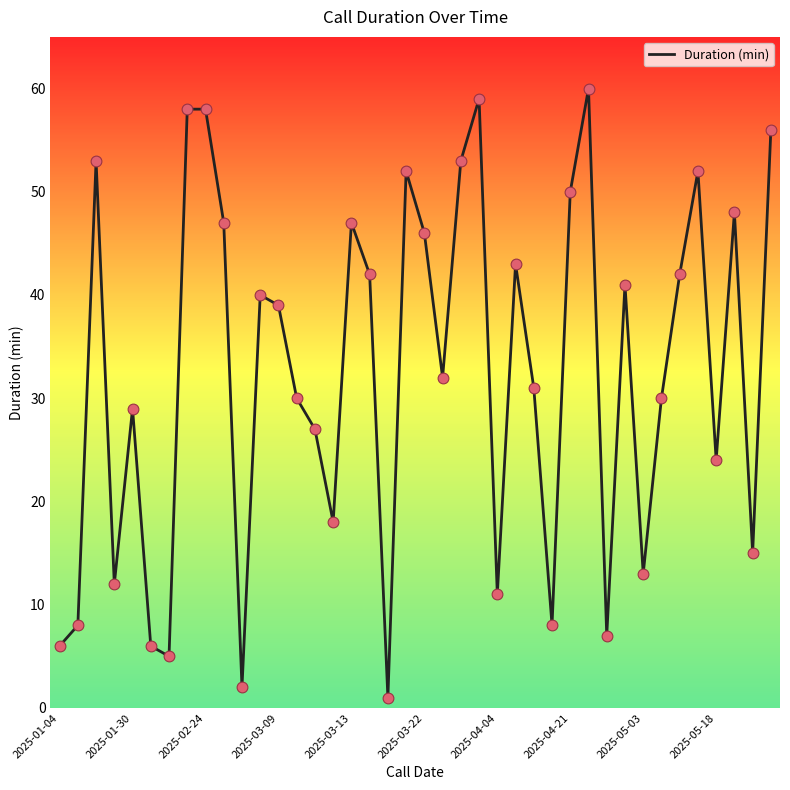

What is the maximum value shown in the chart?

60